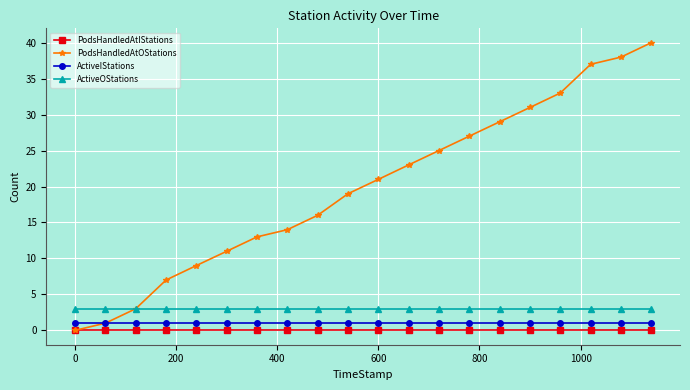

True or false: PodsHandledAtIStations and ActiveOStations intersect in this chart.

False